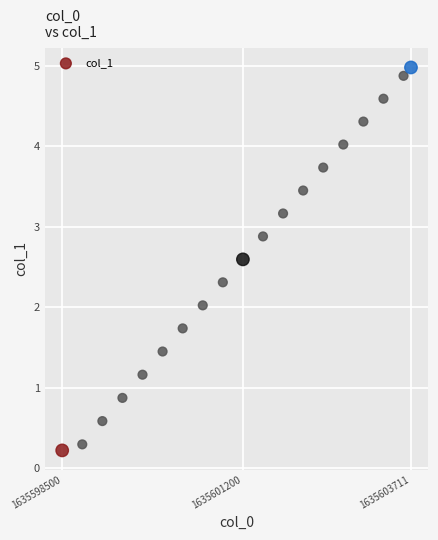

What is the range of X values (max minus min)?

5211.0